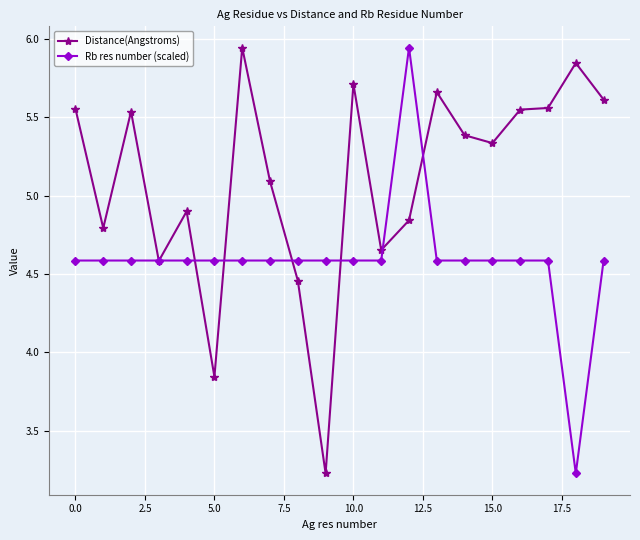

What is the value of the Rb res number (scaled) point at the 18th from the left?

4.6